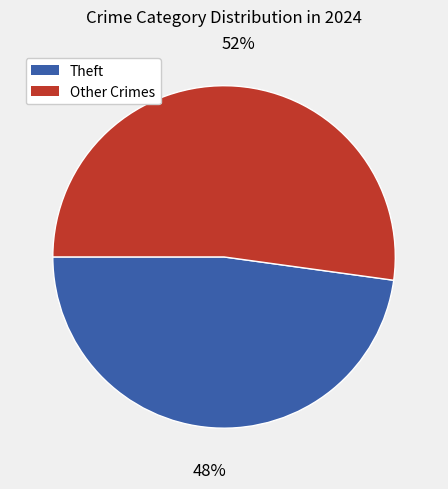

To the nearest percent, what is the difference between the largest and smallest slice percentages?

4%